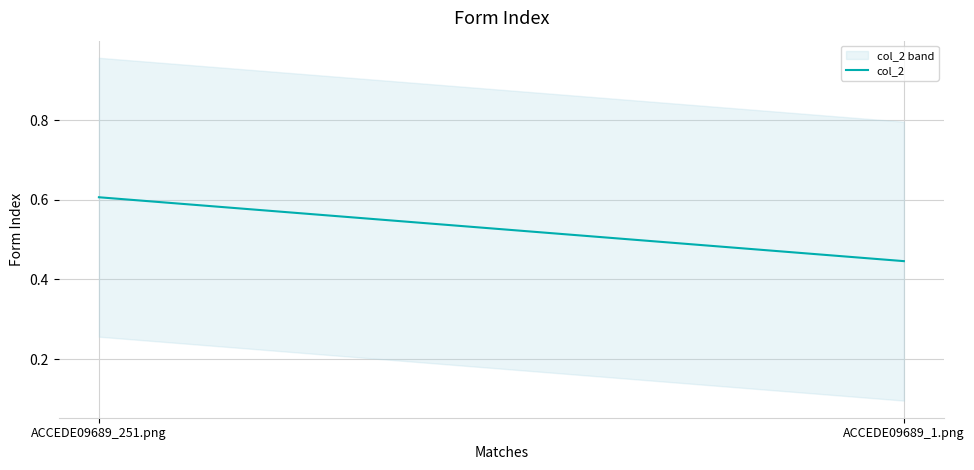

What is the change in value from ACCEDE09689_251.png to ACCEDE09689_1.png?

-0.2